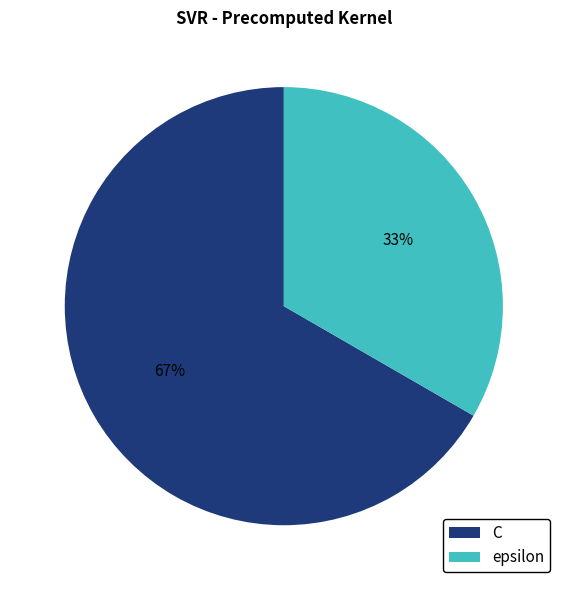

Is epsilon the majority of the pie?

No